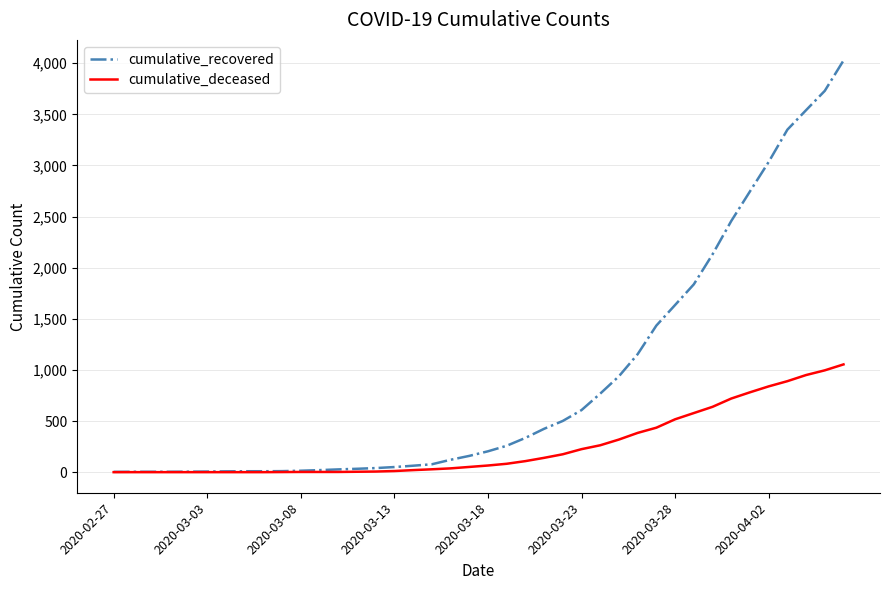

What is the sum of all cumulative_recovered values?

35775